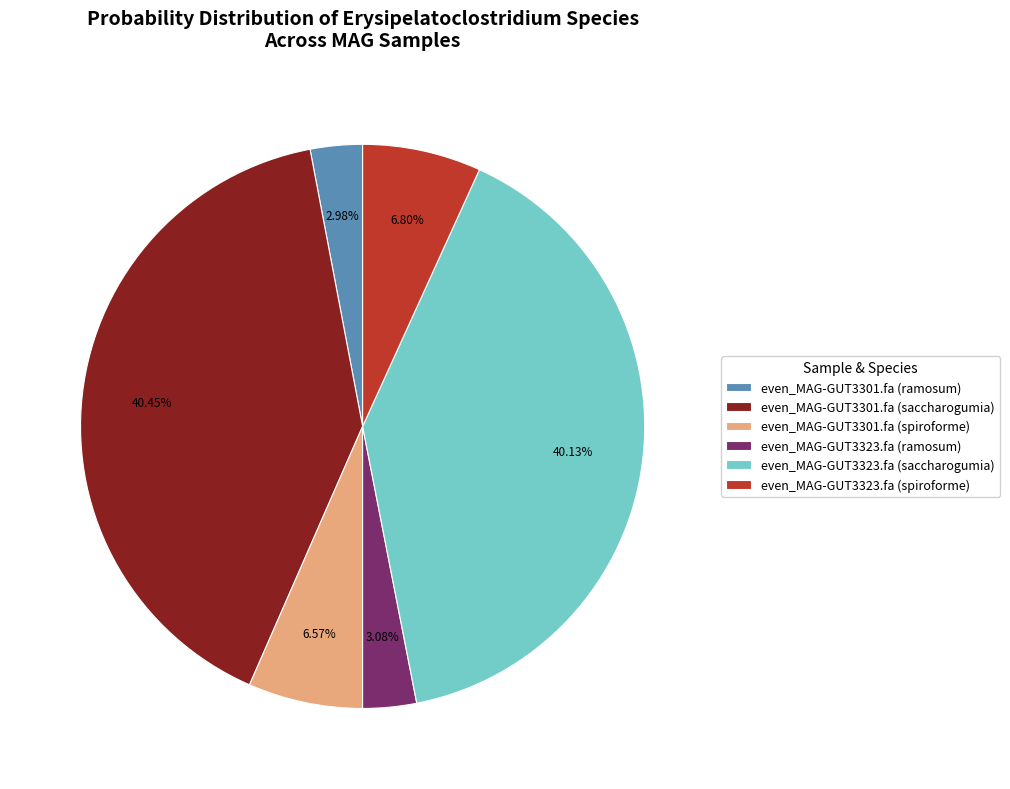

Do even_MAG-GUT3323.fa (spiroforme) and even_MAG-GUT3301.fa (saccharogumia) together represent more than half of the pie?

No